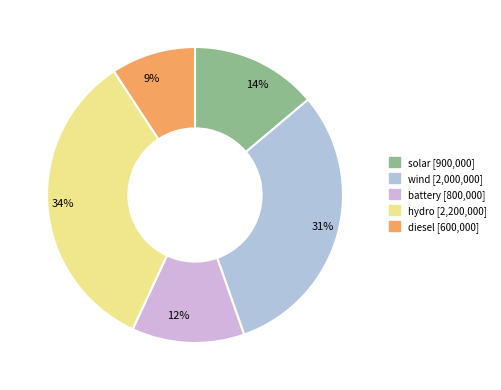

Which has a higher value, 34% or 31%?

34%